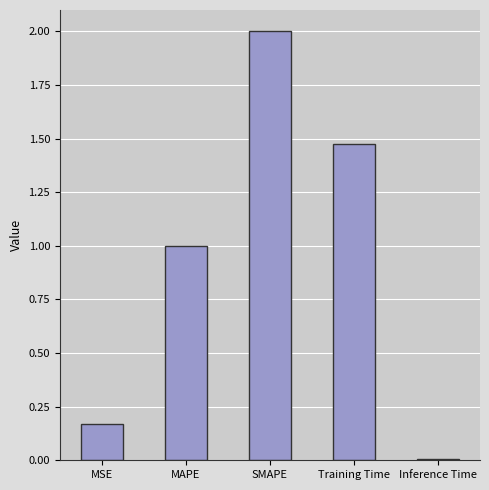

The chart shows a value of 2.6 at Training Time. True or false?

False